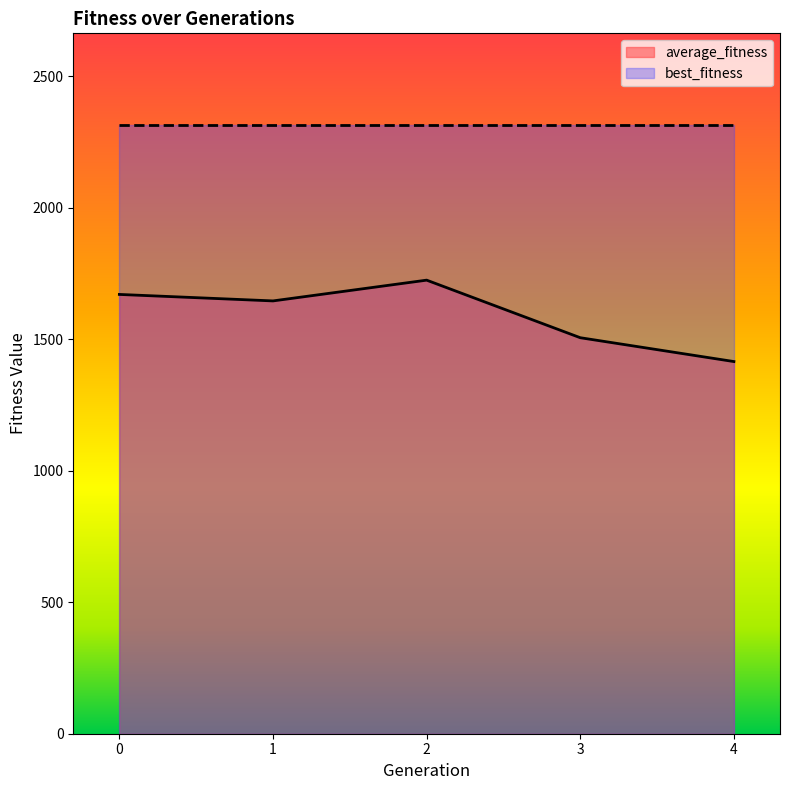

Which category has the highest value across all series?

2